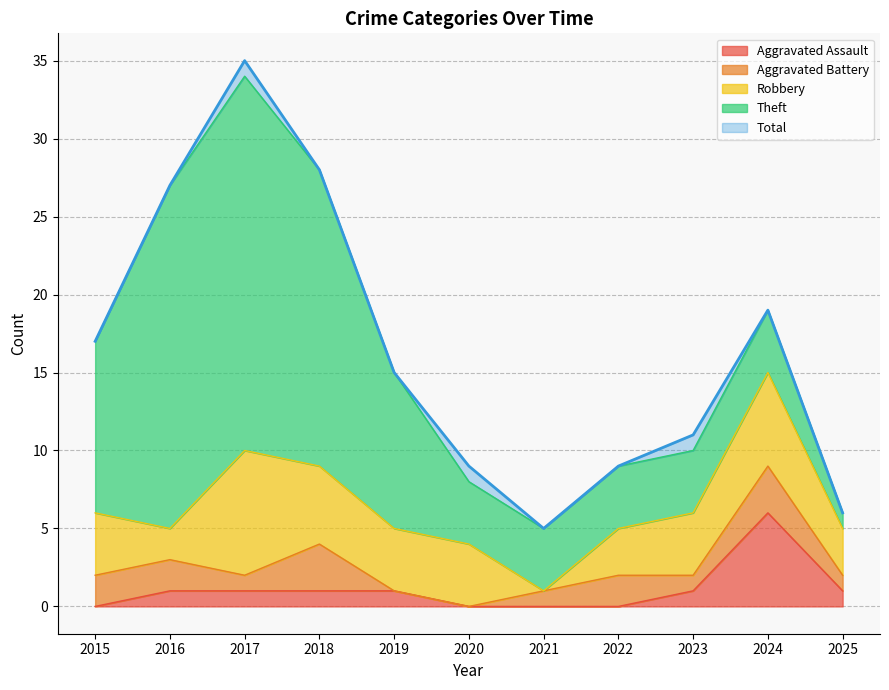

Is the value of Total at 2025 greater than the value of Aggravated Assault at 2020?

Yes